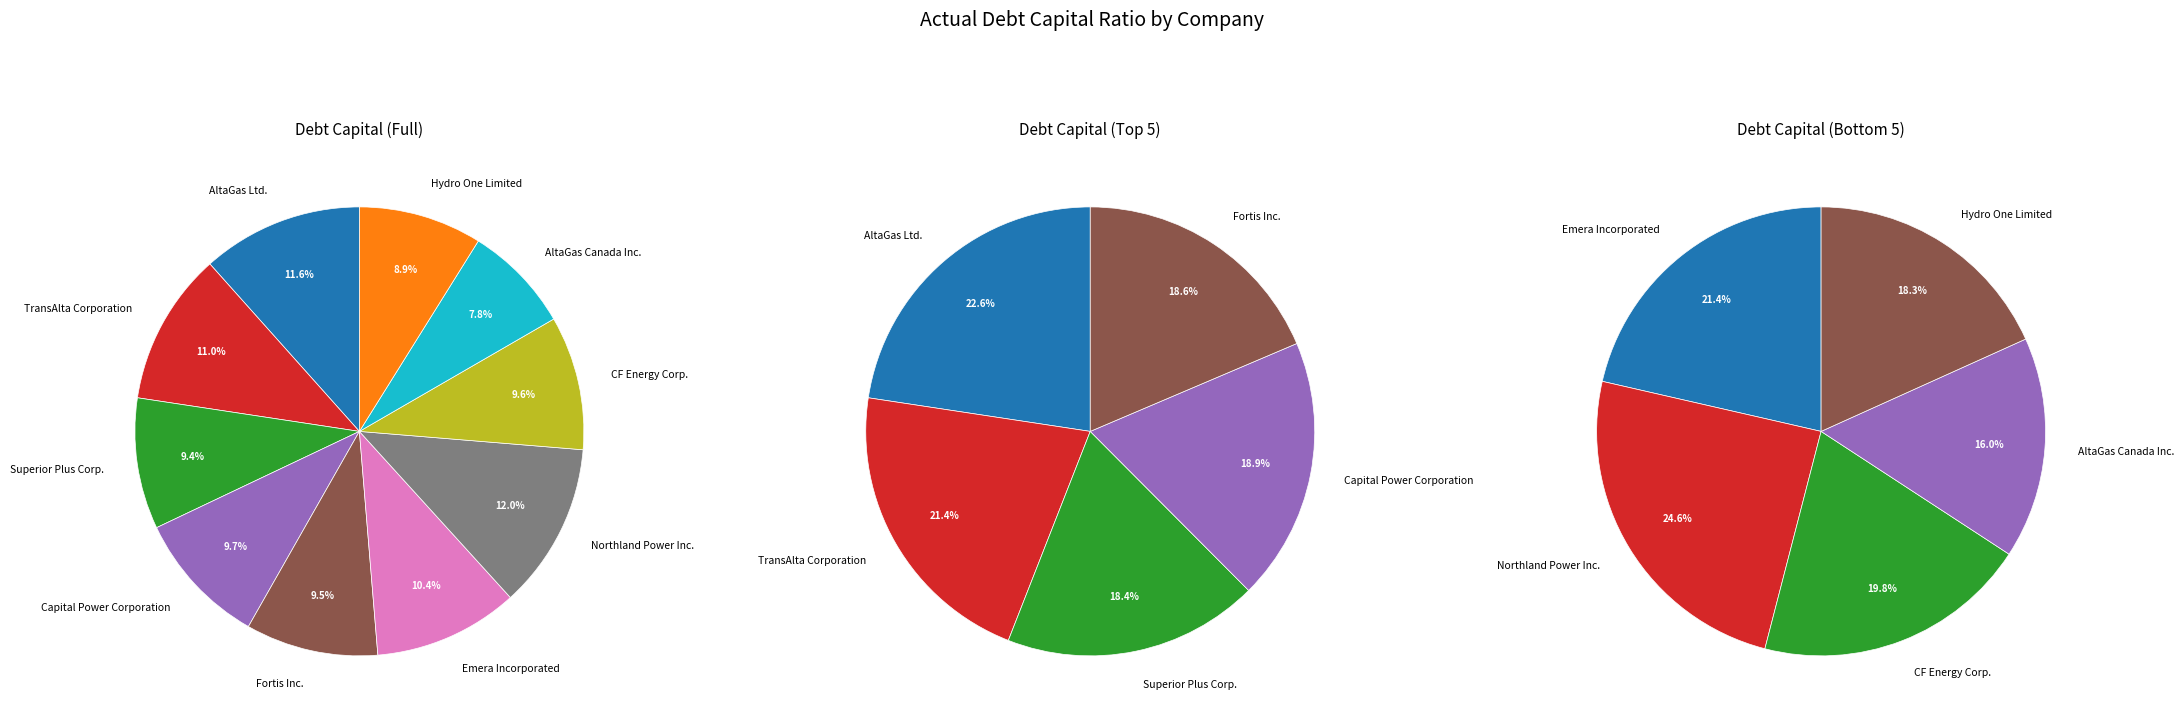

Is it true that Northland Power Inc. is 1% of the pie?

False